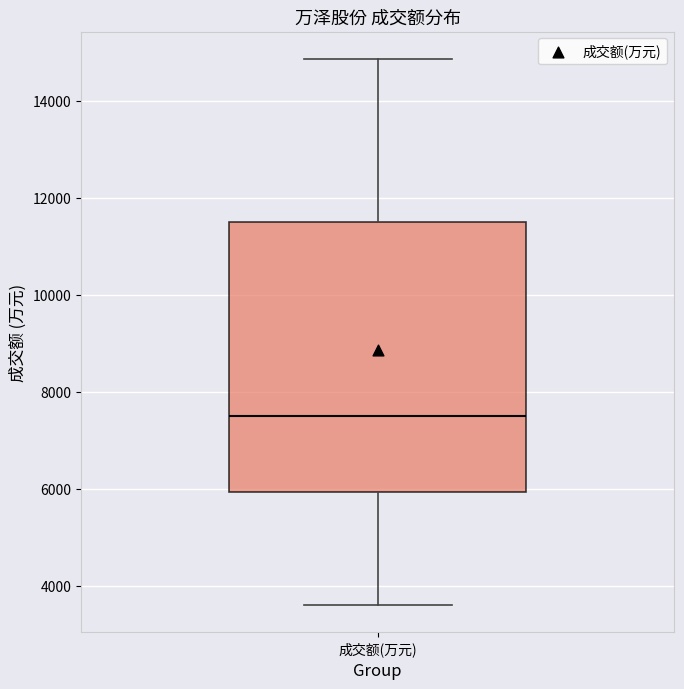

Read this box plot against the y-axis: the position of the median line, the range covered by the box, and the ends of both whiskers. The values are not printed on the chart, so give them approximately, as read against the axis.

median 7600, box 6000 to 11600, whiskers 3600 to 14800